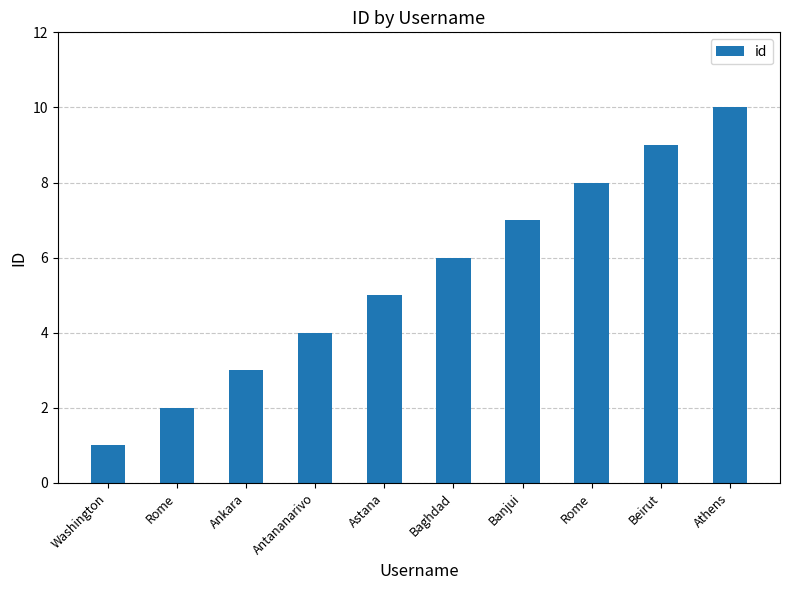

What is the label of the 10th bar from the right?

Washington